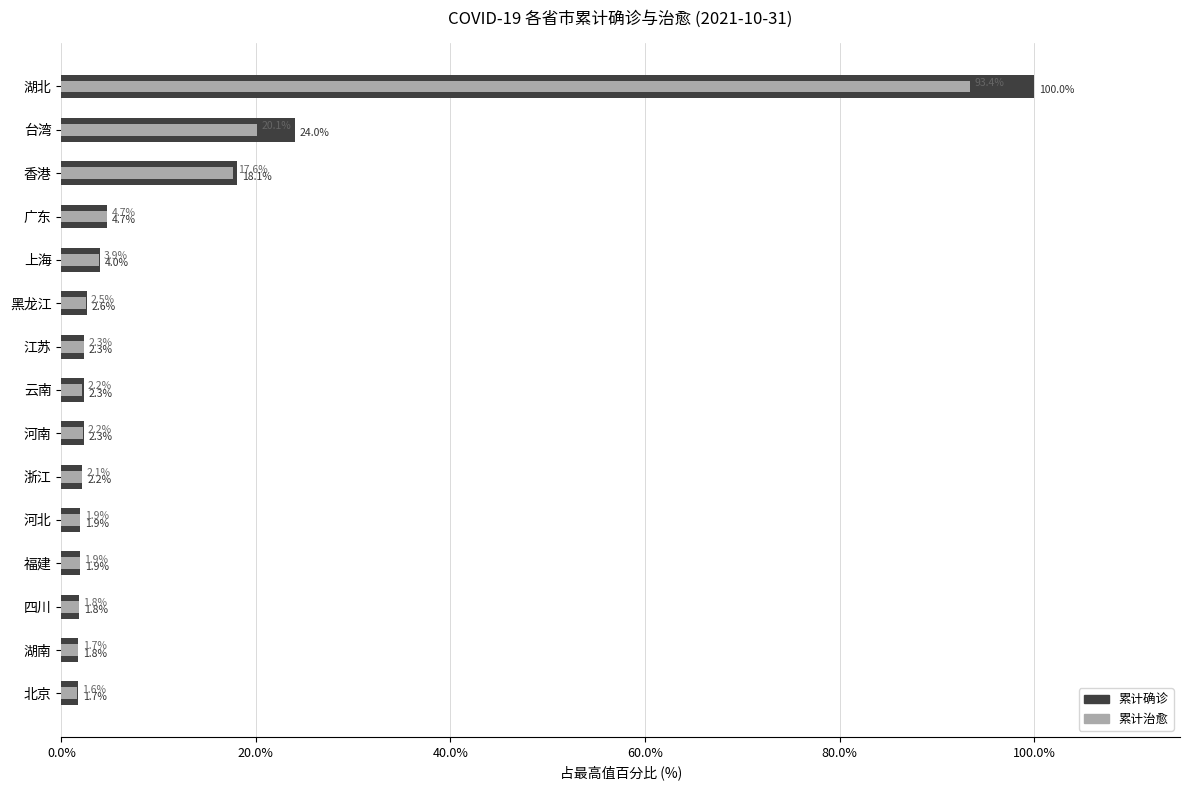

List the series in order of their overall mean, lowest first.

累计治愈, 累计确诊